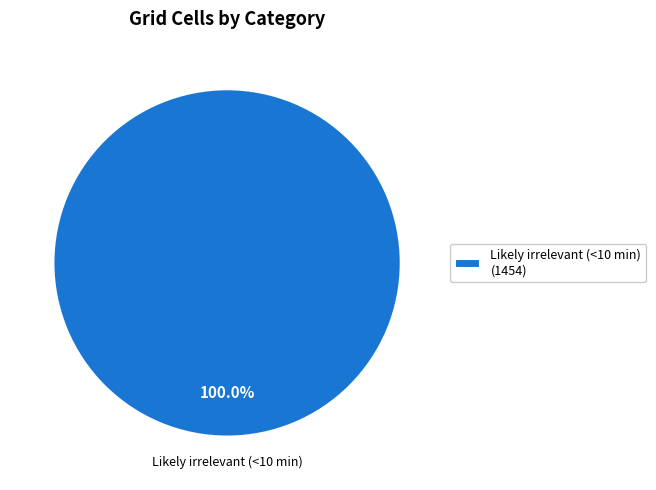

Rank the categories by value from highest to lowest.

Likely irrelevant (<10 min) (1454)